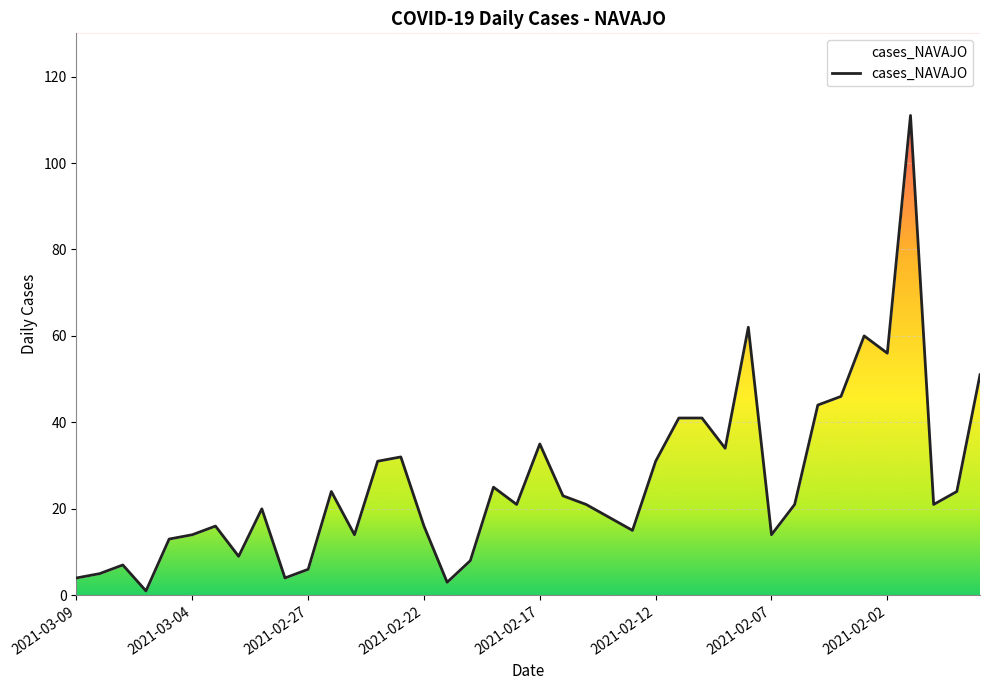

Is it true that the value at 2021-03-07 is 7?

True